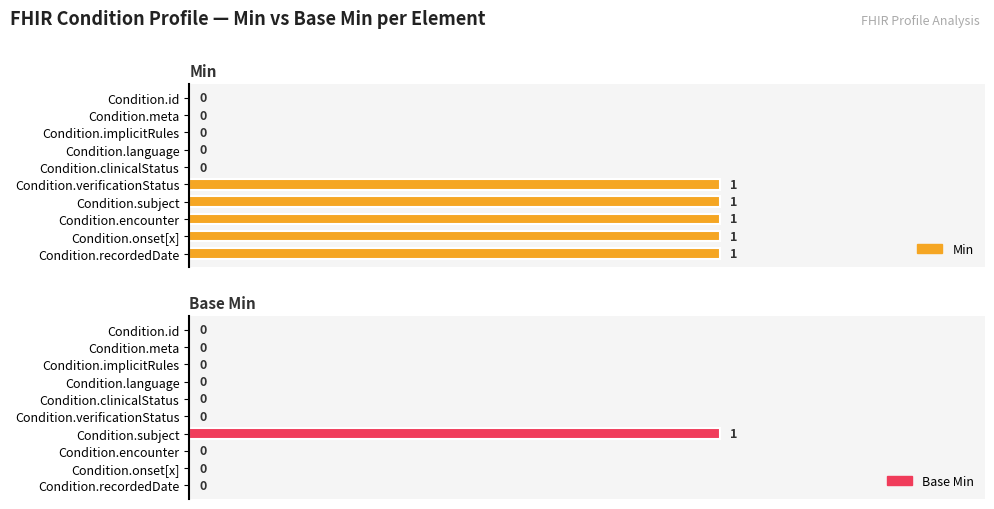

How many series are shown in this chart?

2